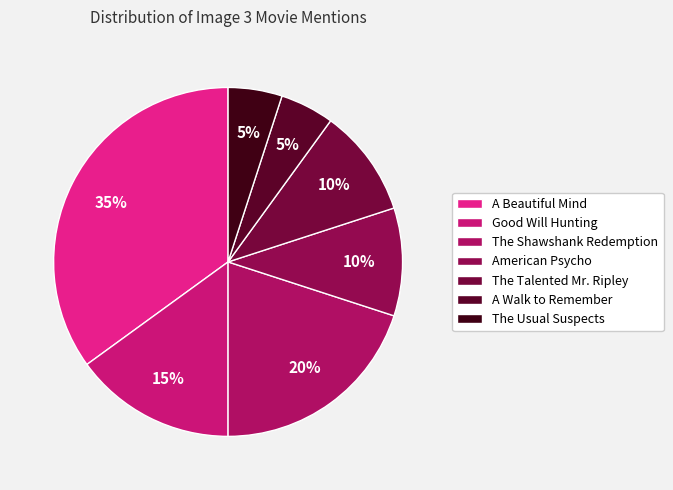

Does The Talented Mr. Ripley account for over 50% of the chart?

No